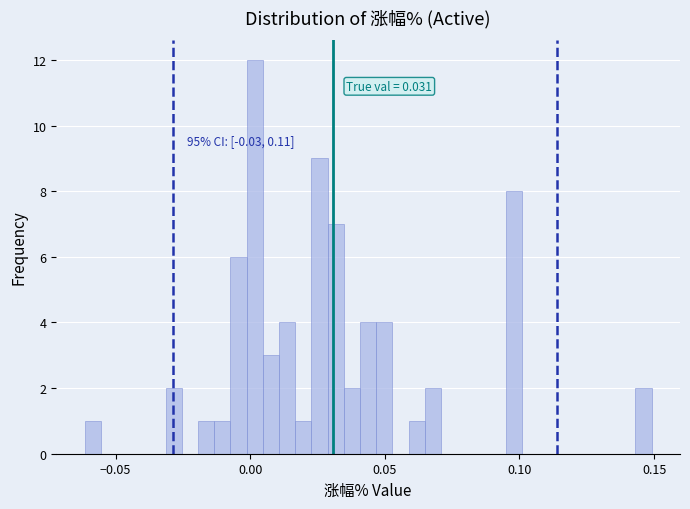

Around what value on the x-axis is the tallest bar? Give the approximate position of its centre, as read against the axis.

0.000